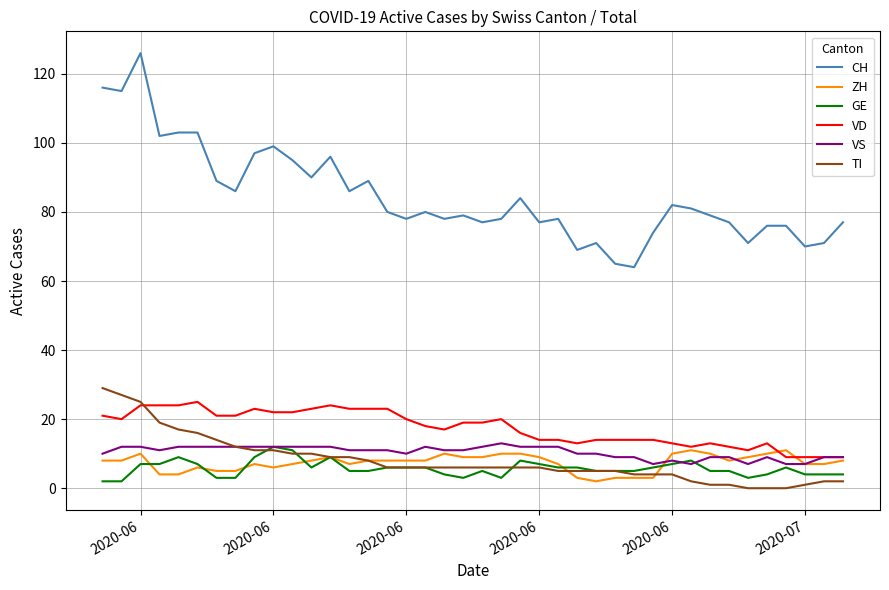

What is the sum of all TI values?

322